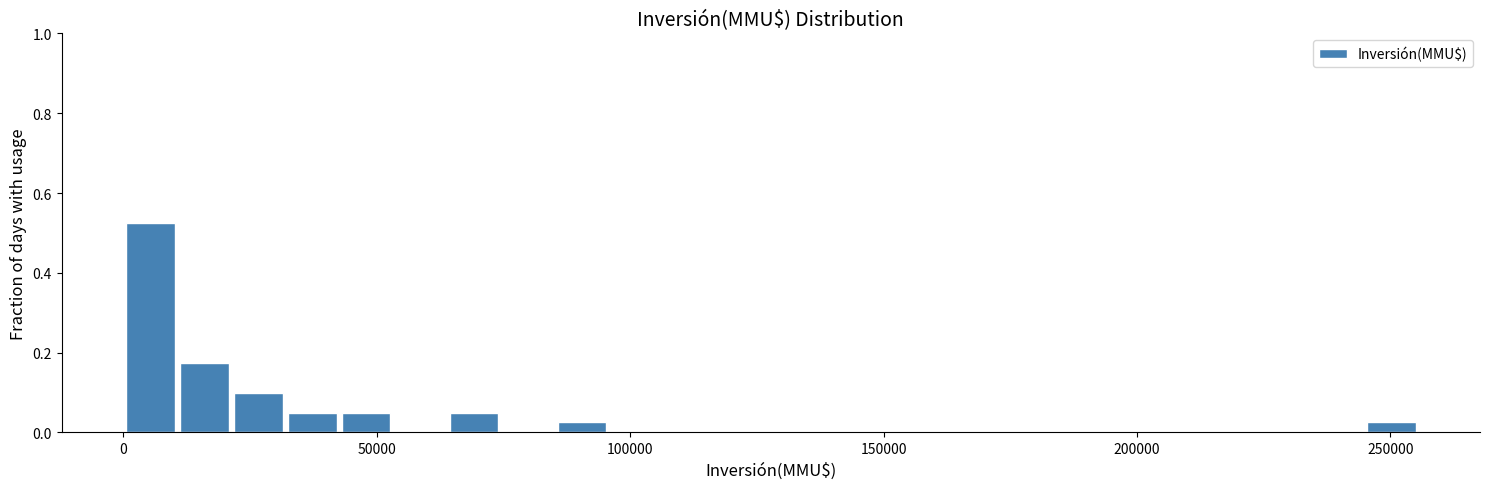

Read against the x-axis, roughly where is the centre of the tallest bar?

5000